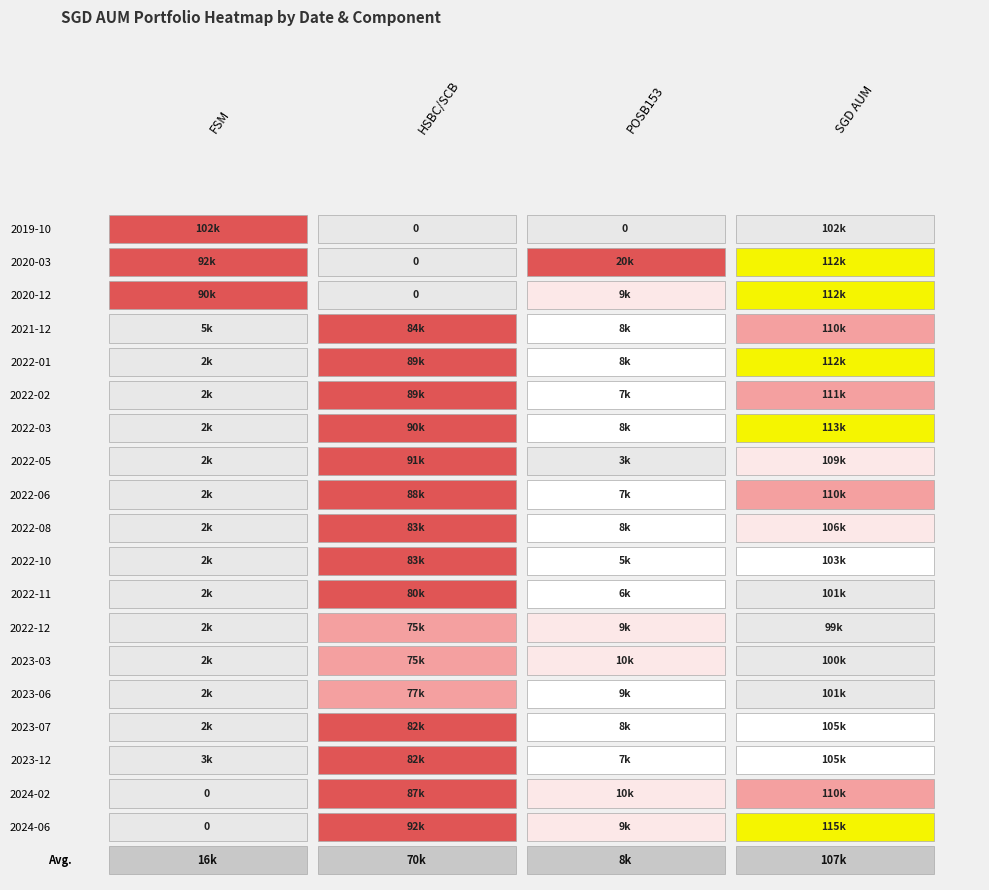

The 2022-01 series shows 121096 at 2020-03. True or false?

False